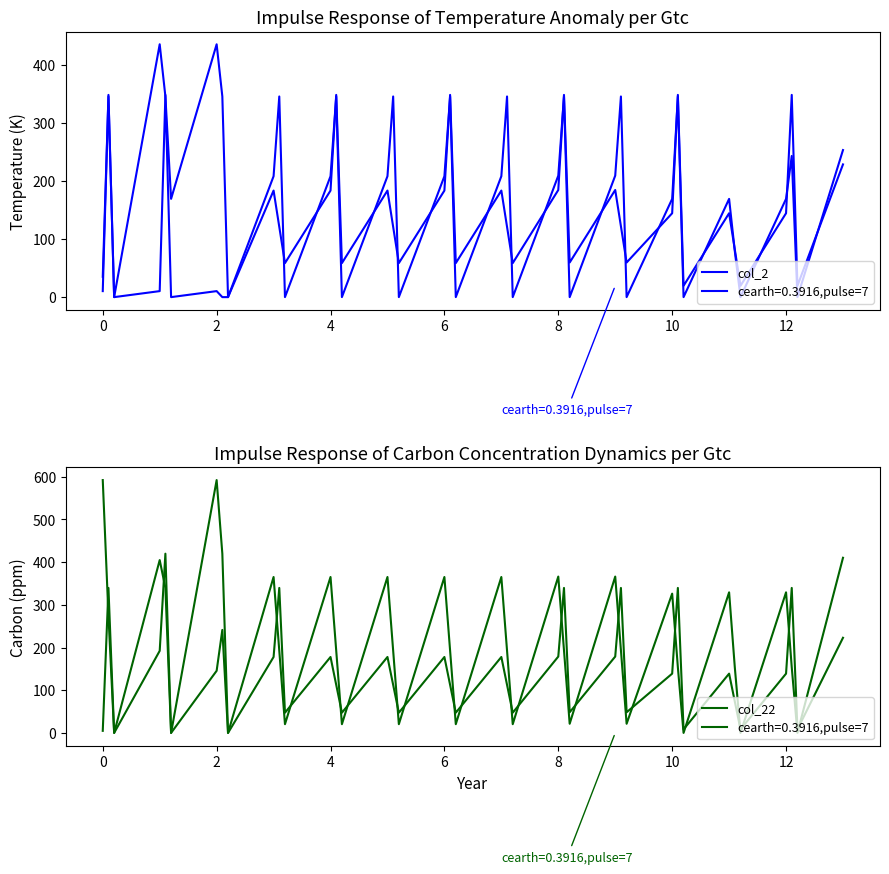

True or false: col_2 and col_22 cross at least once.

True